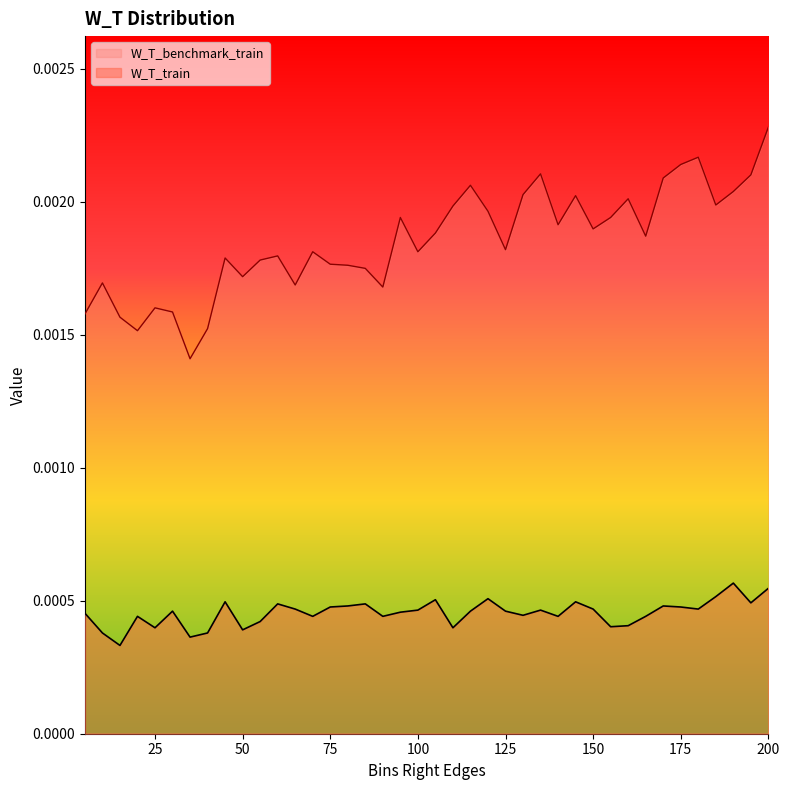

At which category is the sum across all series the highest?

200